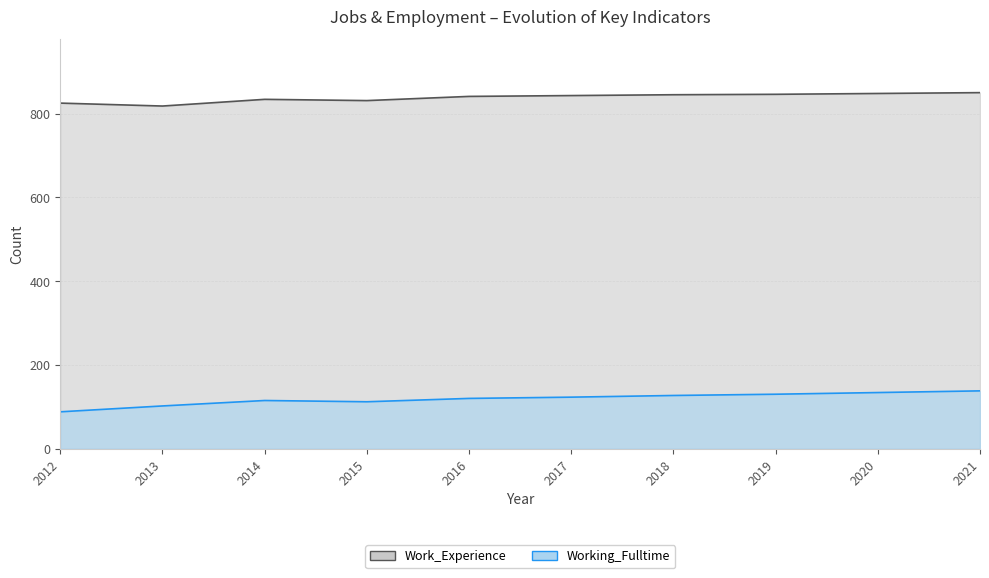

How many lines are shown in the chart?

2